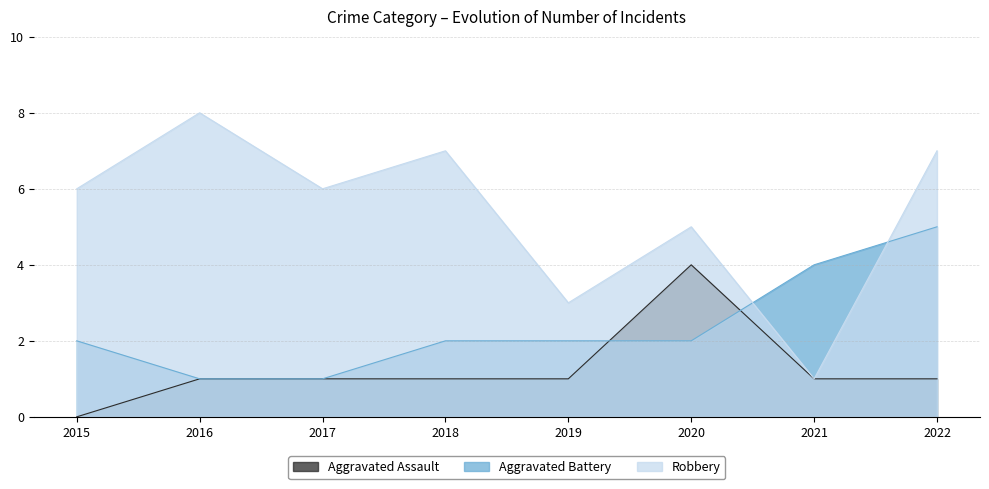

Between which two adjacent categories do Robbery and Aggravated Battery first intersect?

2020 and 2021